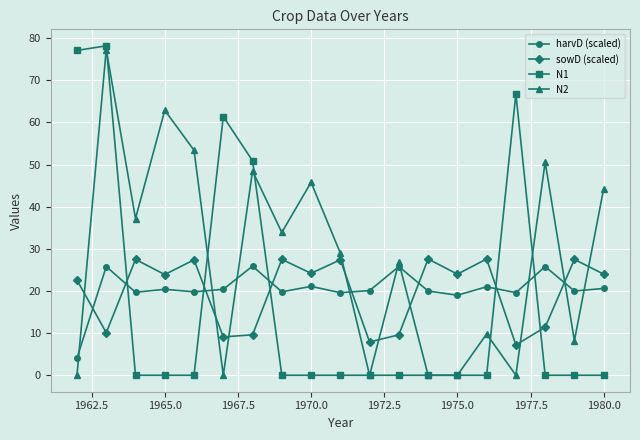

What is the greatest value displayed?

78.2